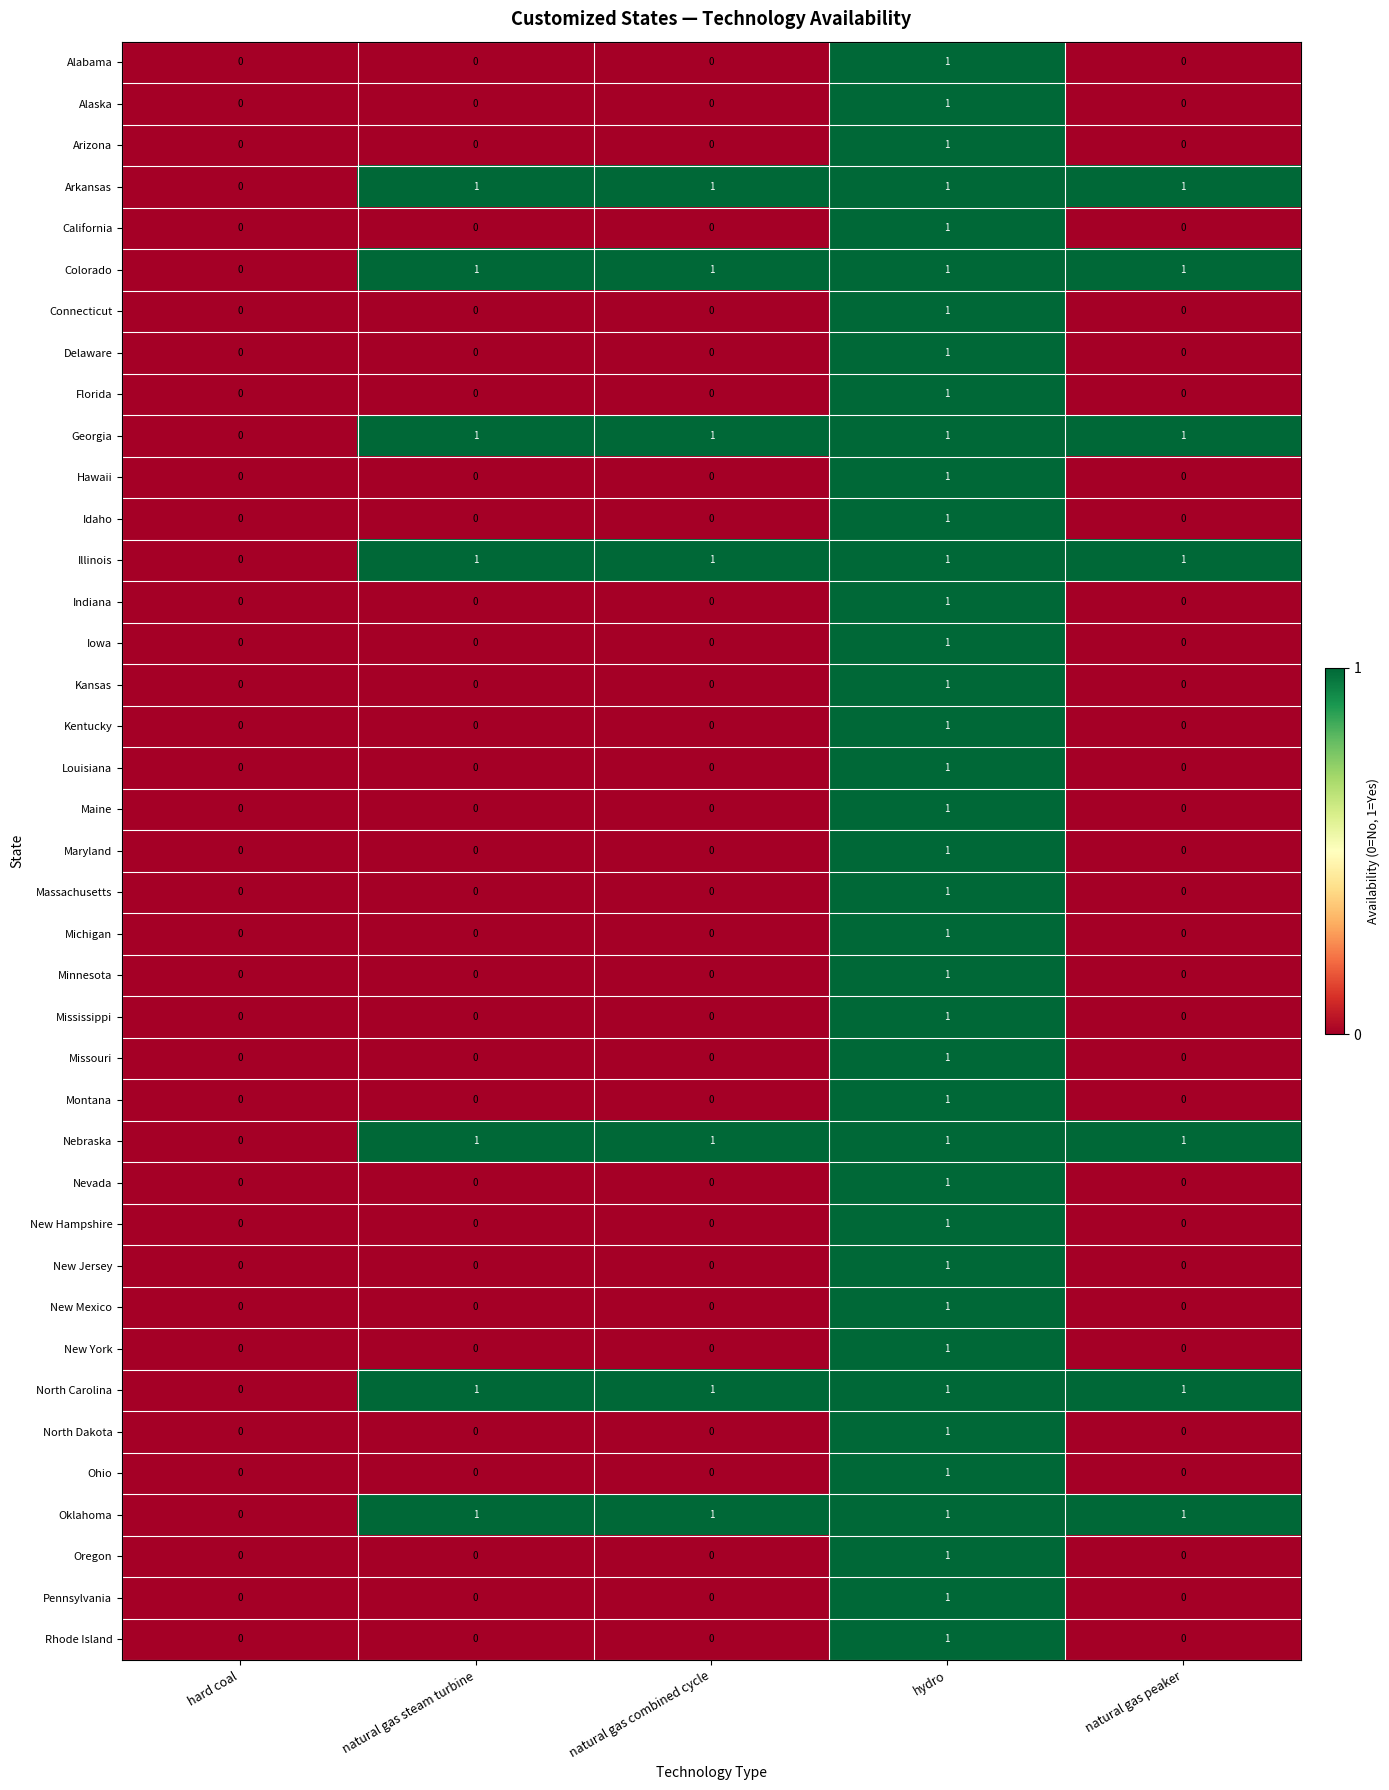

Count the Hawaii values in the range 0 to 1.

5